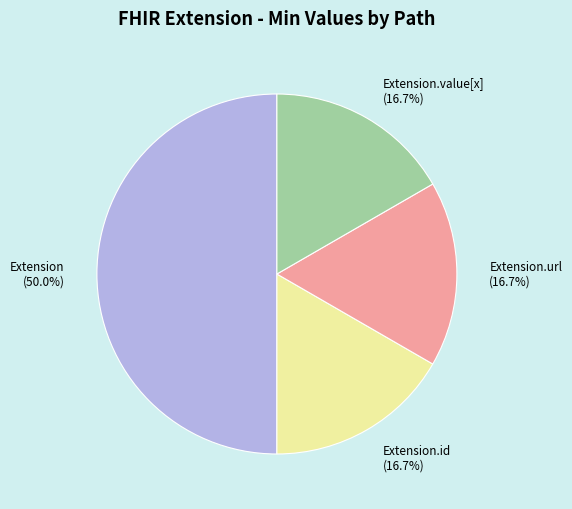

Approximately how many times larger is the value at Extension.url (16.7%) compared to Extension (50.0%)?

0.3